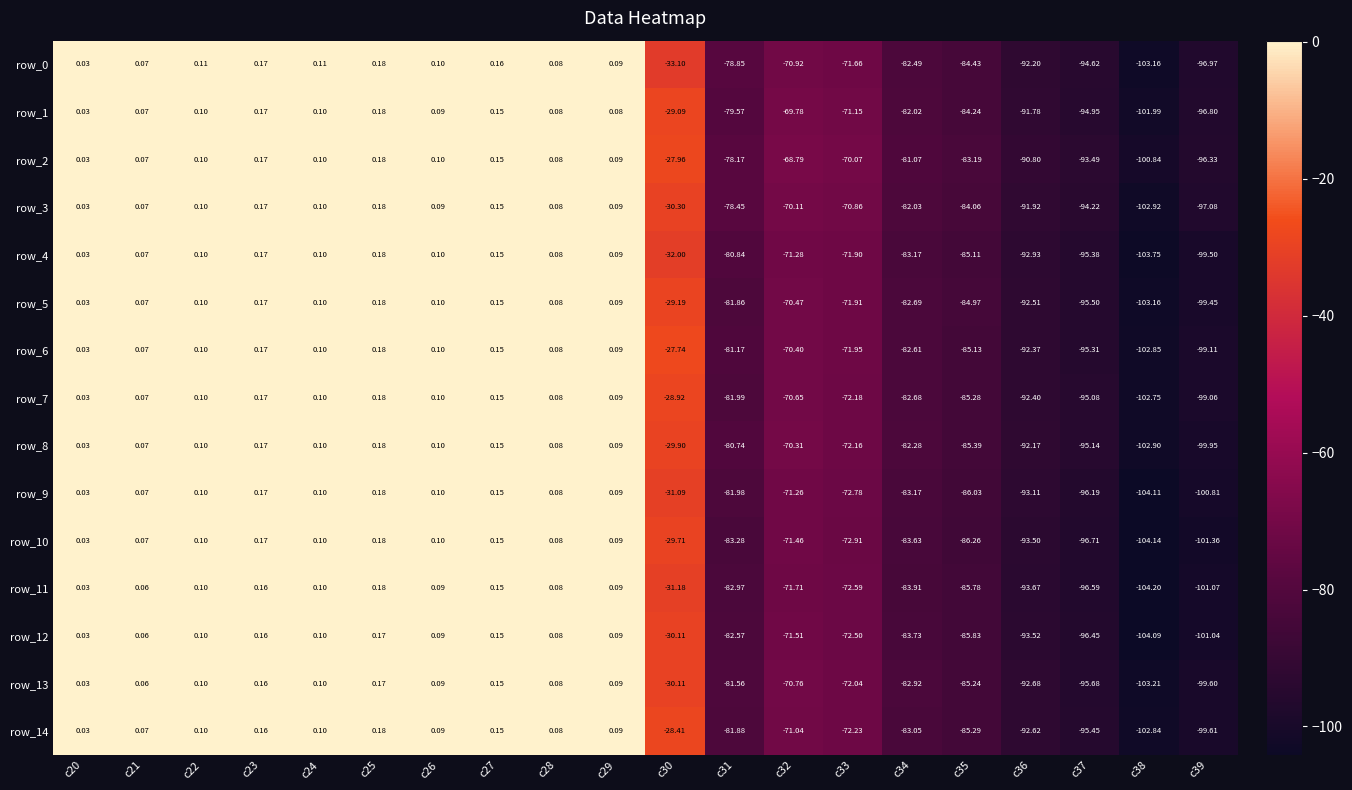

Is the value of row_10 at c23 greater than the value of row_9 at c36?

Yes